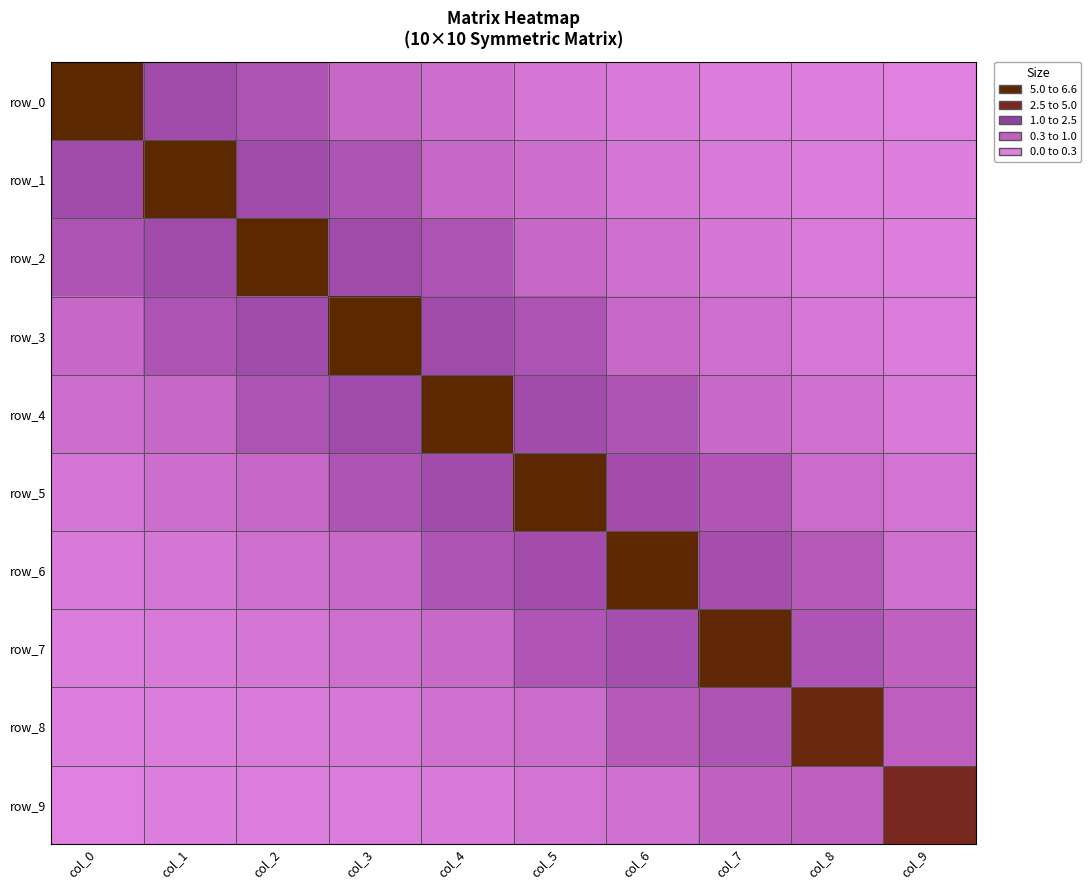

Reading left to right, list all the values displayed in this chart.

row_0: 6.6	2.8	2.4	1.3	1.0	0.6	0.4	0.3	0.2	0.1
row_1: 2.8	6.6	2.8	2.4	1.3	1.0	0.6	0.4	0.2	0.1
row_2: 2.4	2.8	6.6	2.8	2.4	1.3	1.0	0.6	0.4	0.2
row_3: 1.3	2.4	2.8	6.6	2.8	2.3	1.3	1.0	0.5	0.3
row_4: 1.0	1.3	2.4	2.8	6.6	2.7	2.3	1.2	0.9	0.4
row_5: 0.6	1.0	1.3	2.3	2.7	6.5	2.7	2.2	1.1	0.7
row_6: 0.4	0.6	1.0	1.3	2.3	2.7	6.4	2.6	2.0	0.9
row_7: 0.3	0.4	0.6	1.0	1.2	2.2	2.6	6.3	2.3	1.7
row_8: 0.2	0.2	0.4	0.5	0.9	1.1	2.0	2.3	5.8	1.8
row_9: 0.1	0.1	0.2	0.3	0.4	0.7	0.9	1.7	1.8	5.1